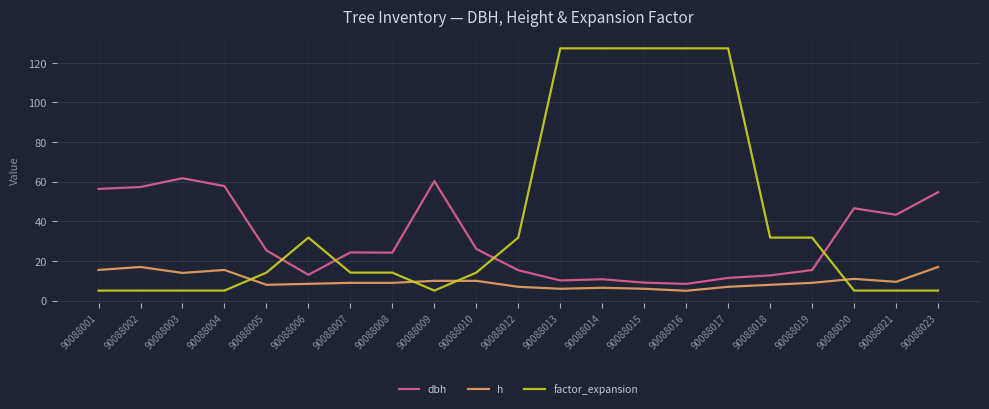

The value of factor_expansion at 90088013 is 127.3. True or false?

True